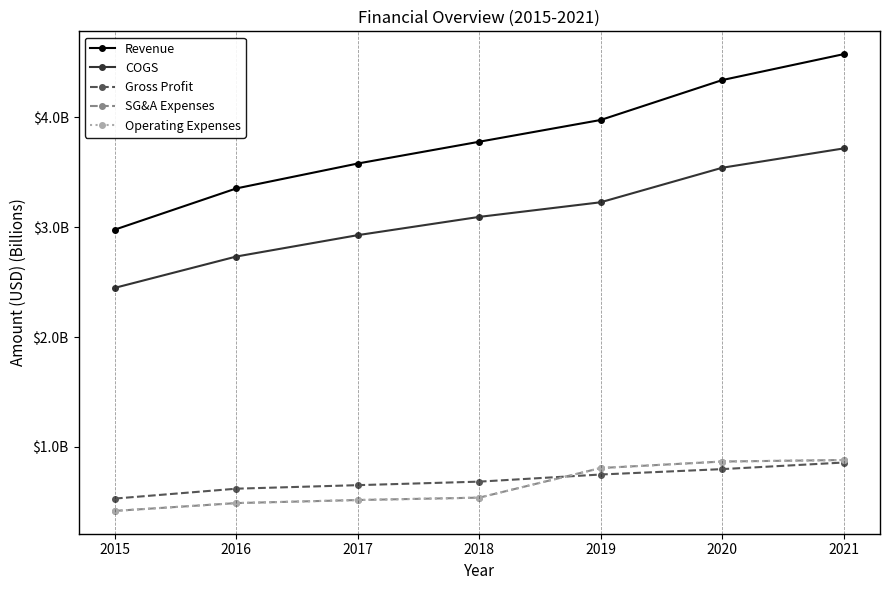

Which series changed the most between 2015 and 2016?

Revenue